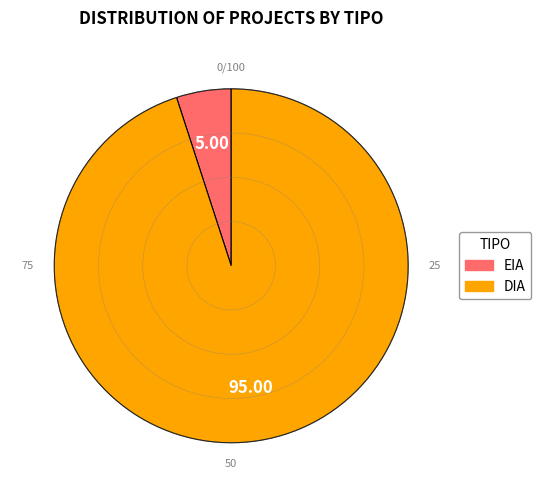

Does EIA account for over 50% of the chart?

No